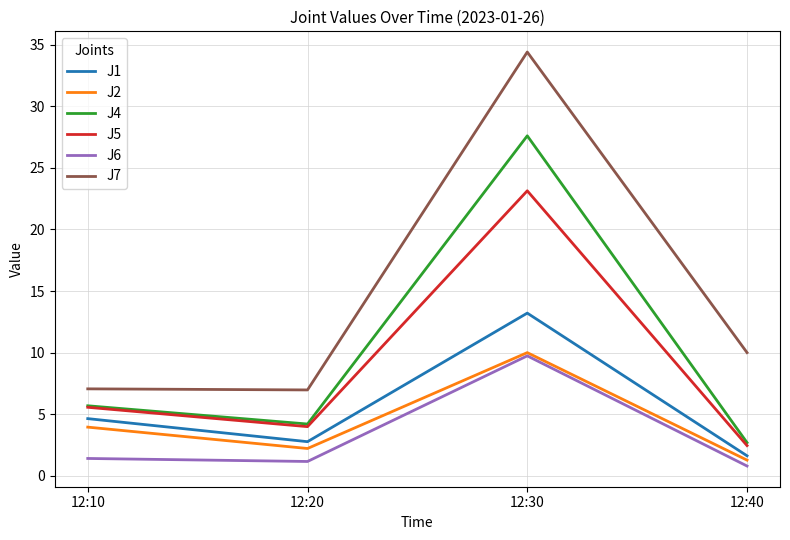

Which series has the largest total across all categories?

J7